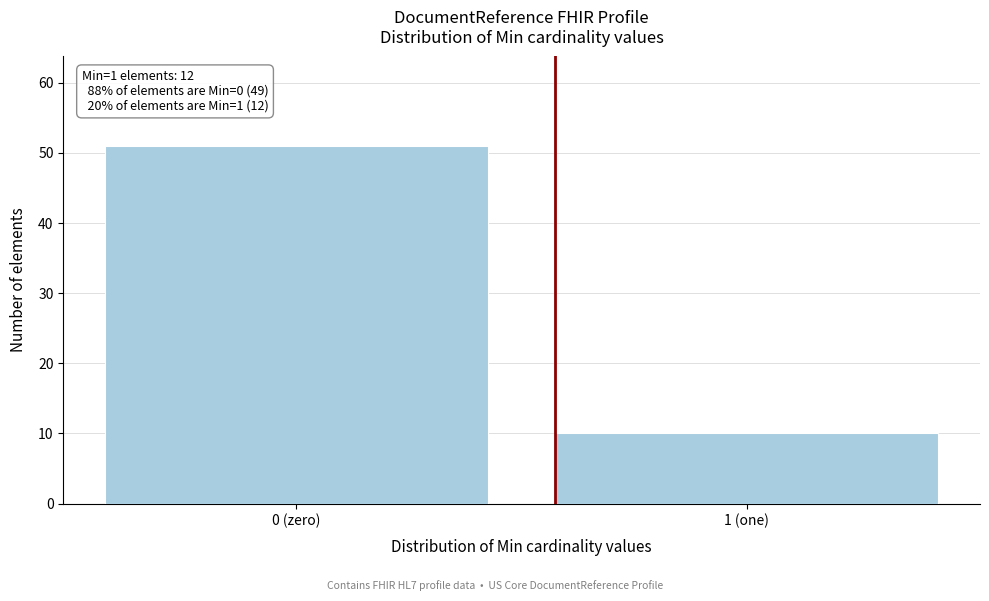

Reading right to left, extract all data points from this chart.

1 (one)=10	0 (zero)=51